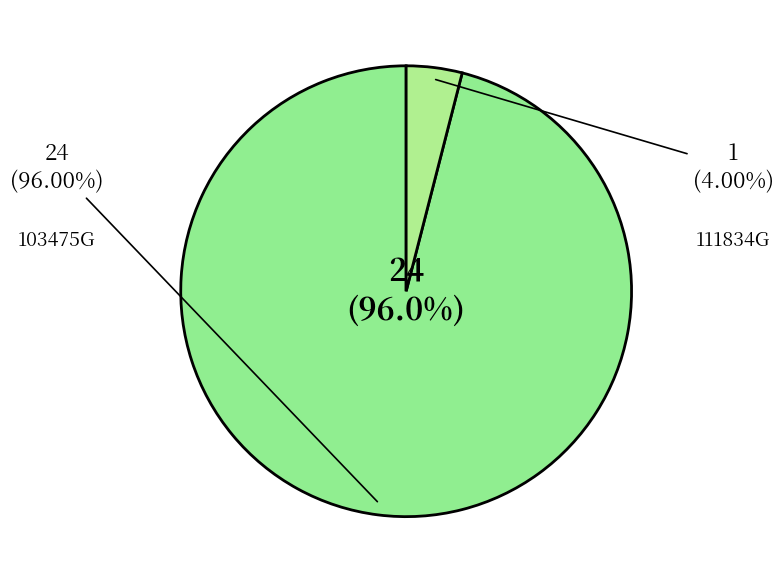

The 111834G slice represents 12% of the pie. True or false?

False